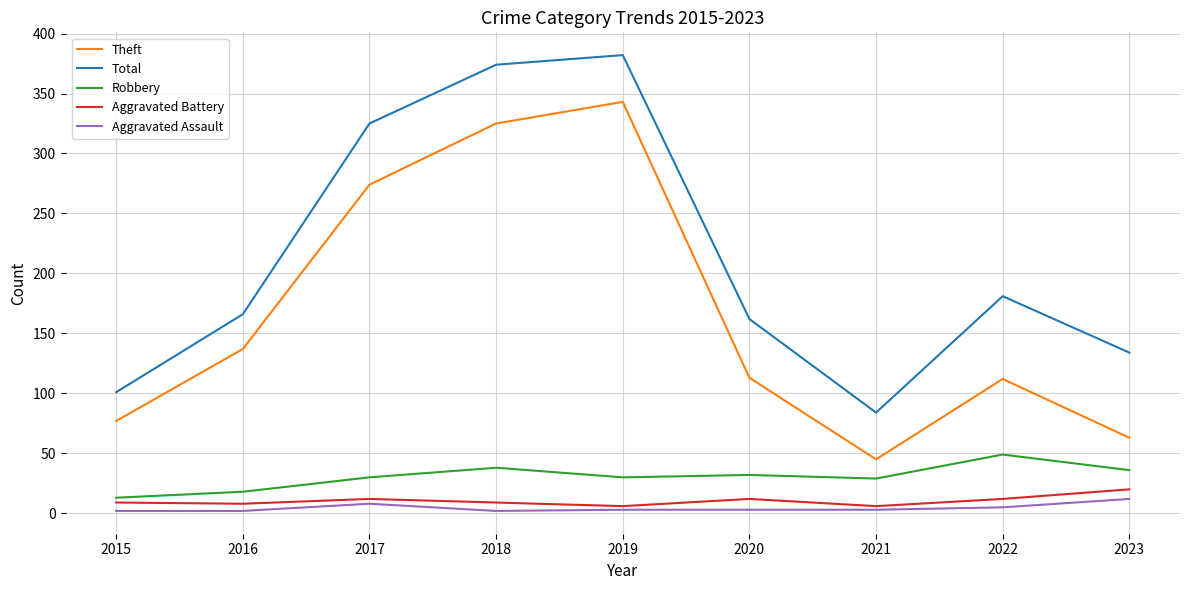

The Aggravated Battery series shows 6 at 2021. True or false?

True